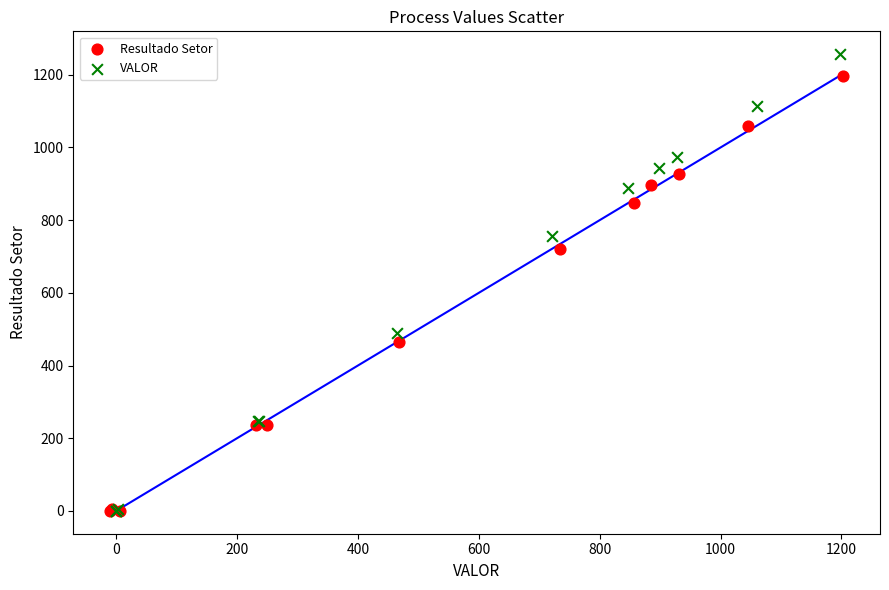

What are all the series names shown in the legend?

Resultado Setor, VALOR